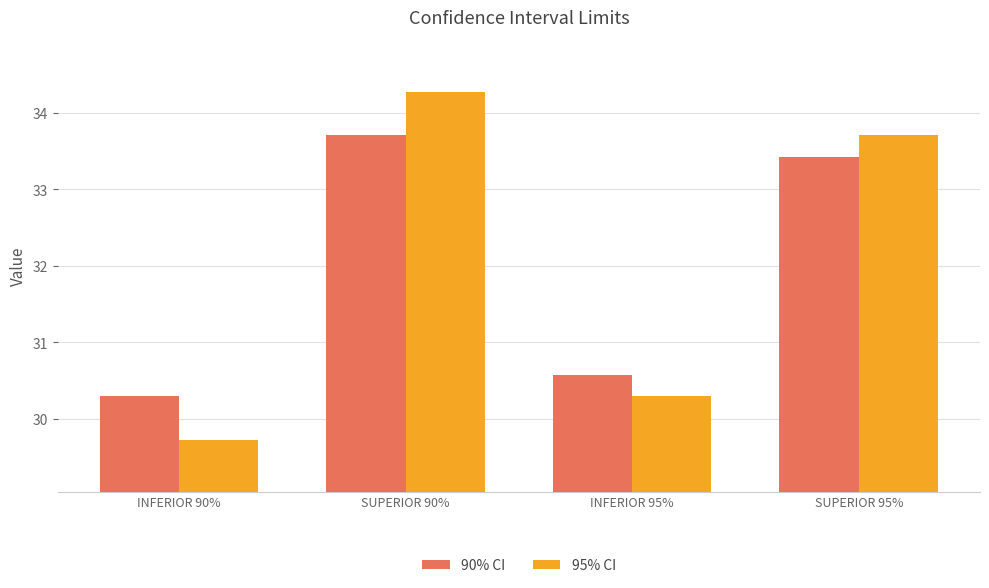

True or false: 95% CI has a value of 29.7 at INFERIOR 90%.

True